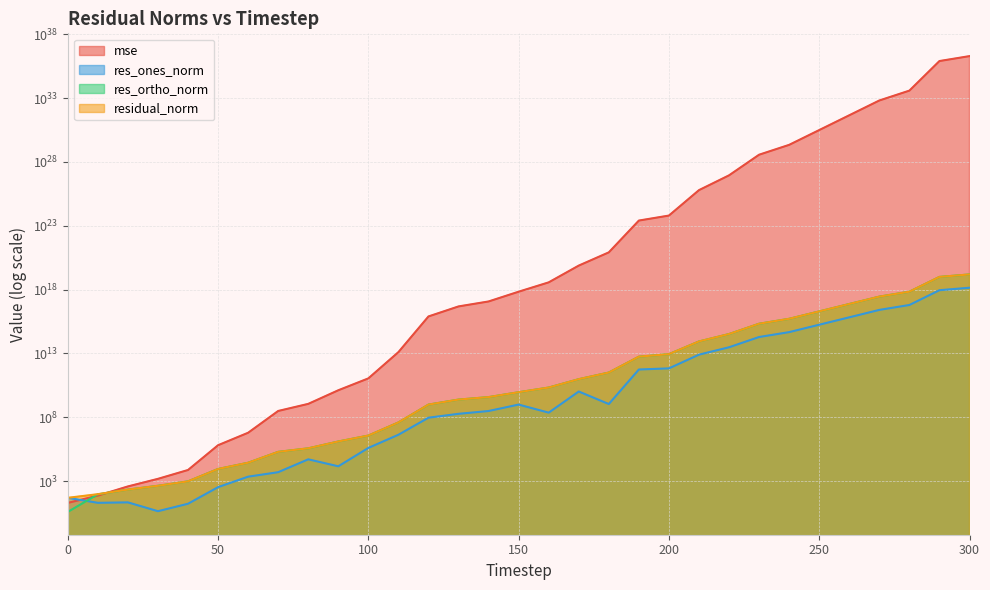

Reading left to right, transcribe all the data shown in this chart.

mse: 19.4	72.4	380.1	1495.0	7372.7	644263.9	6101159.1	310684611.3	1115733773.4	13007699999.2	110998997760.7	12650974534258.9	7902642182285523.0	48192573124733328.0	118039813743305632.0	687006140060342400.0	3704443431241822720.0	76274432071501234176.0	829109861917261824000.0	257222649459621788385280.0	634282795070435704700928.0	62360781058681881623527424.0	898791081925851009211432960.0	37120879841266465778379522048.0	219840843977377037893056331776.0	3168485955126205373950554275840.0	45666705104736614275238321979392.0	658189169393939947616669882384384.0	3898025393980413011337207842078720.0	809728365468583186184020696781291520.0	1970557777579110200784093279814680576.0
res_ones_norm: 48.5	19.8	21.4	4.4	16.7	334.0	2209.6	4958.5	50530.4	14362.1	395866.6	4254570.9	92256920.2	185849622.0	308475175.2	983691826.4	229252347.4	10390924741.7	1085297424.8	551062432295.0	675114680943.6	8023926410940.9	30403286553510.3	193702744431621.8	467023558359881.9	1779566604673019.5	6746456101335335.0	25755553780935172.0	62507143552106888.0	898970780001327872.0	1405998505208329216.0
res_ortho_norm: 3.8	91.9	214.3	427.0	948.3	8859.4	27193.0	194625.1	365467.1	1259656.0	3658574.5	39055313.6	977553582.6	2417633934.1	3782287712.9	9102038204.6	21257693712.5	95903646415.2	318041232049.3	5574719134610.0	8770787944430.5	86854083923043.0	329739521685980.2	2119251421477443.5	5157758424080838.0	19580307179023764.0	74335882000892576.0	282198033507496320.0	686769215290381568.0	9898419678103717888.0	15441218121249484800.0
residual_norm: 48.7	94.0	215.3	427.1	948.4	8865.7	27282.6	194688.3	368943.8	1259737.8	3679929.0	39286370.3	981897319.6	2424766776.7	3794846146.6	9155039545.9	21258929855.7	96464919596.3	318043083801.4	5601889255784.5	8796732404625.8	87223937592608.1	331138206788274.2	2128085369677285.5	5178859233966492.0	19661009295694792.0	74641396173824800.0	283370920642998720.0	689607930686423040.0	9939157941554563072.0	15505097512258717696.0